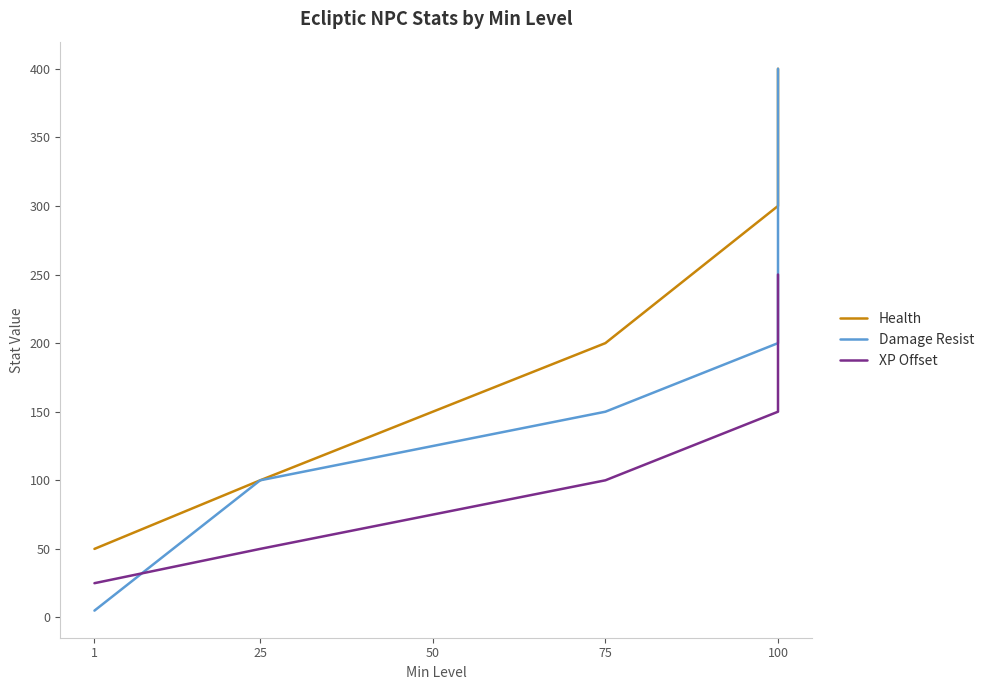

Which series has the widest spread of values?

Damage Resist